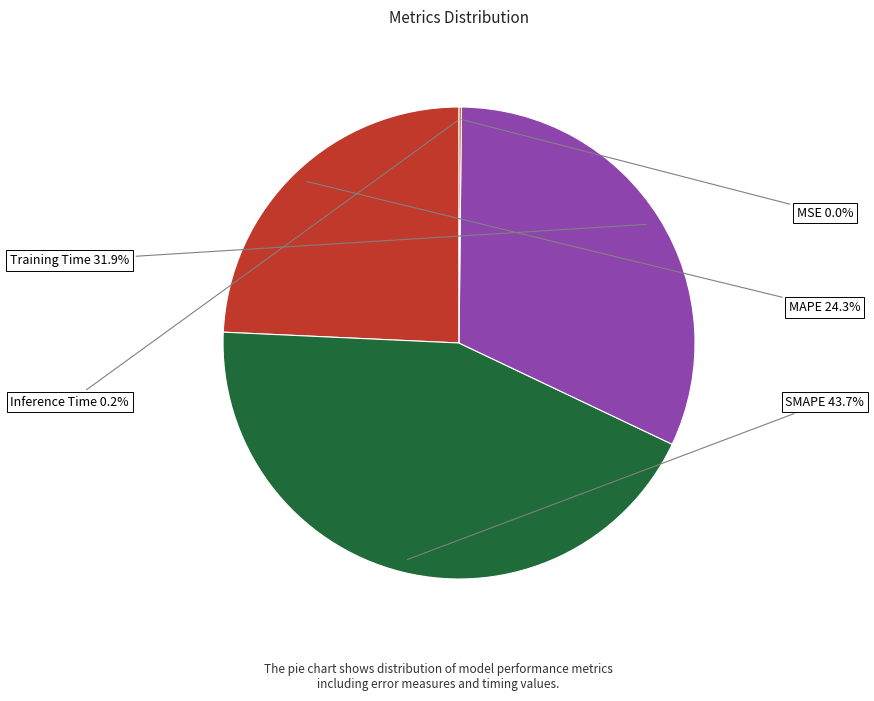

To the nearest percent, what portion does SMAPE represent?

44%